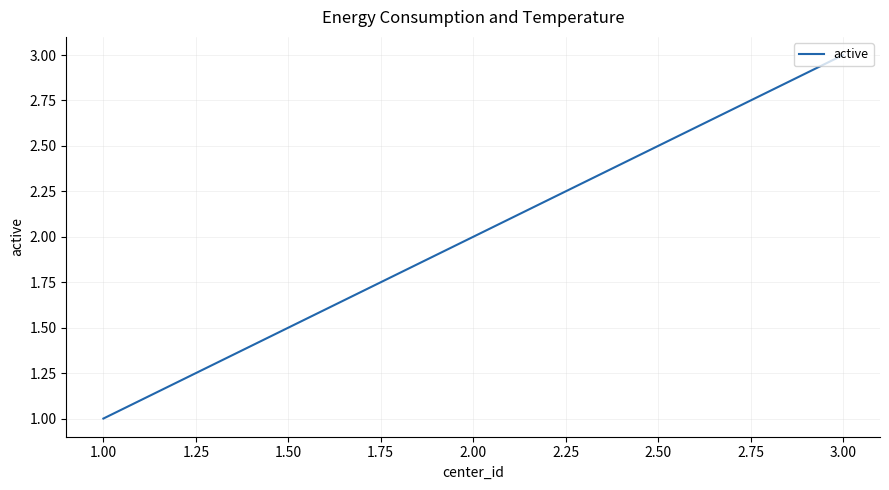

What is the change in value from 1.00 to 2.00?

+1